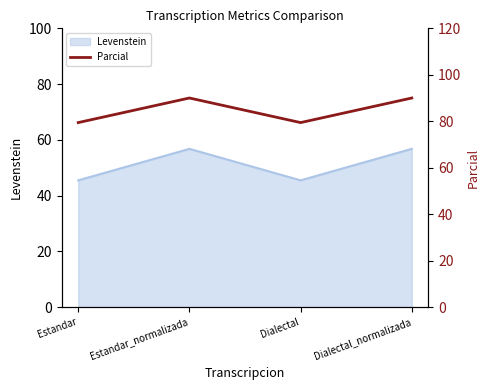

List the labels in order of value, largest first.

Estandar_normalizada, Dialectal_normalizada, Estandar, Dialectal